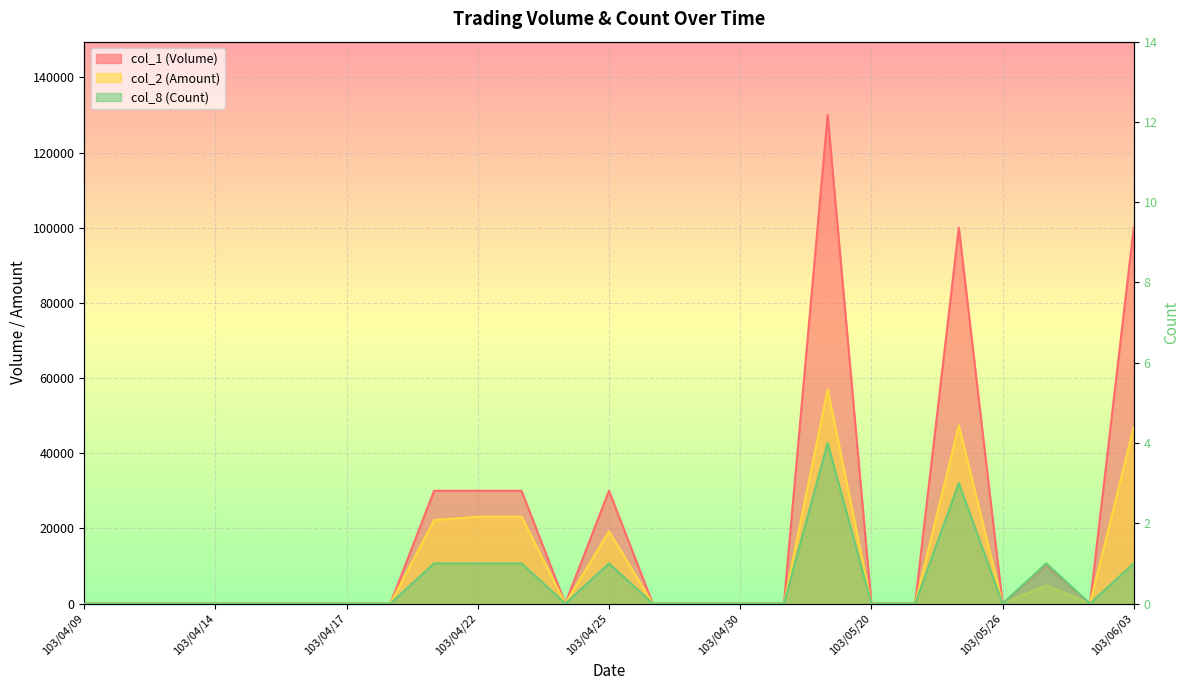

Does the chart display data point markers on the line(s)?

No